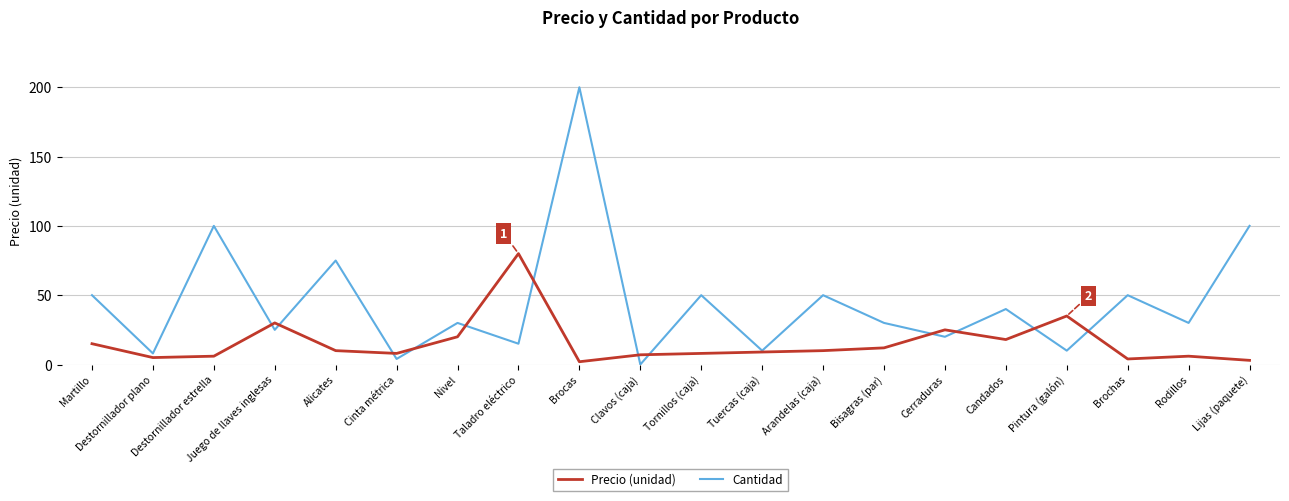

What is the total value across all series at Destornillador estrella?

106